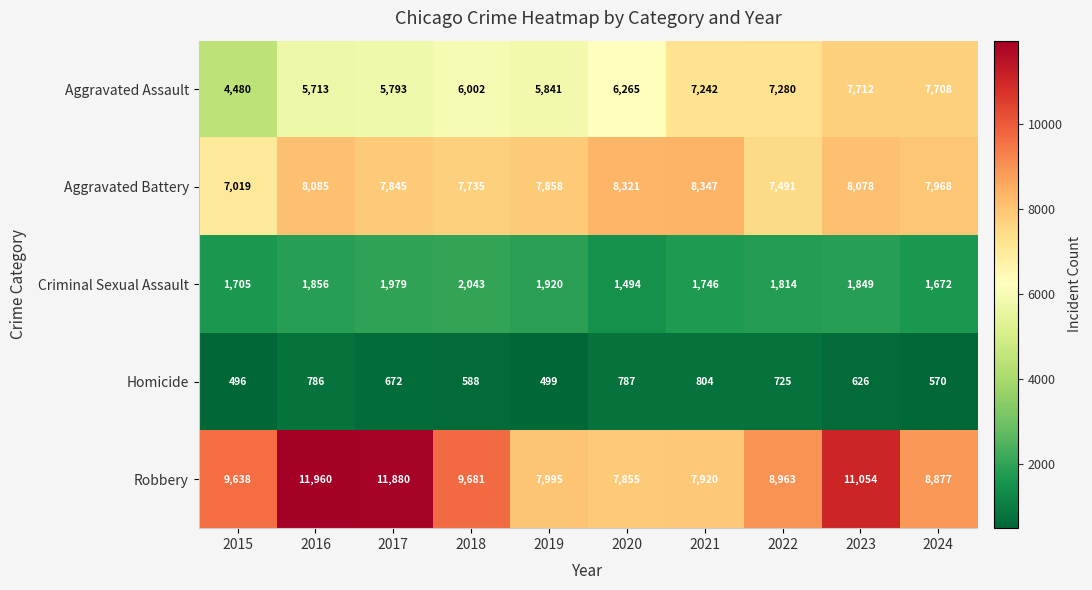

How many distinct data groups are displayed?

5